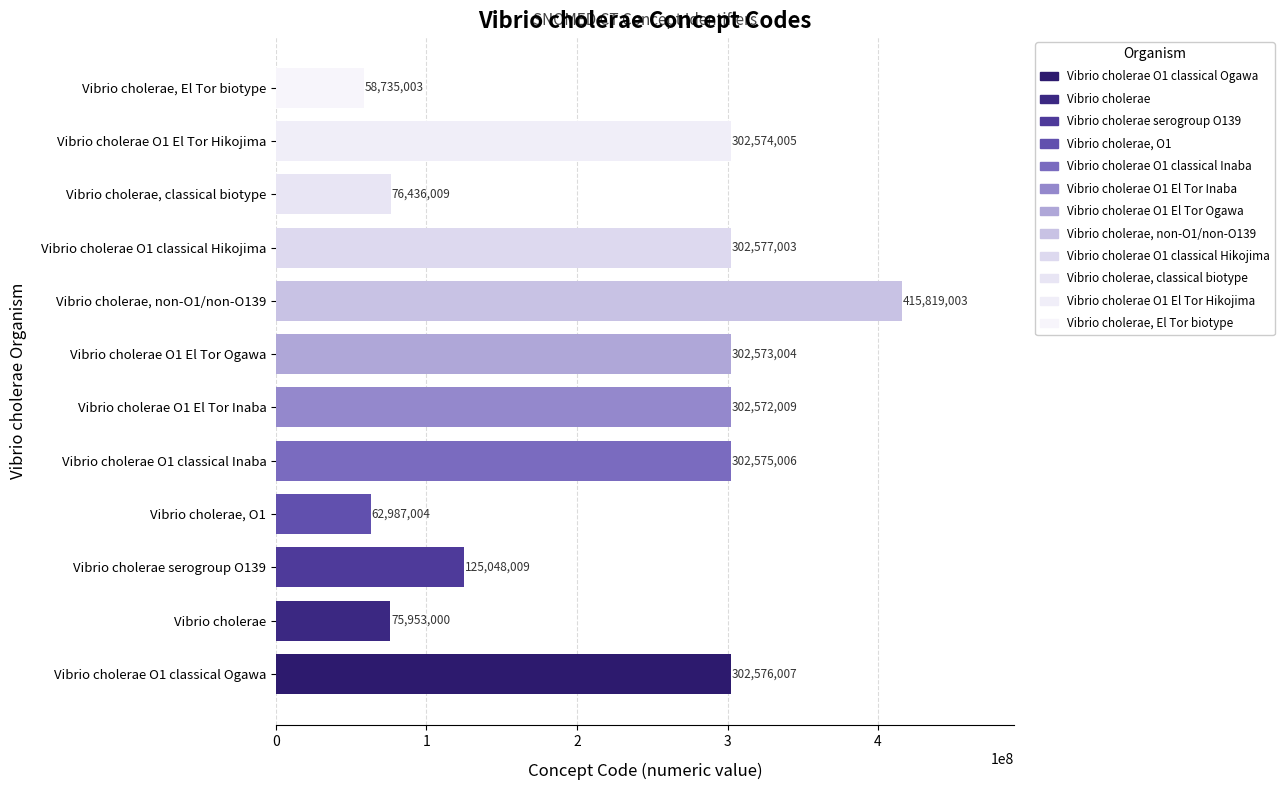

Between Vibrio cholerae O1 classical Hikojima and Vibrio cholerae O1 classical Inaba, which is larger?

Vibrio cholerae O1 classical Hikojima